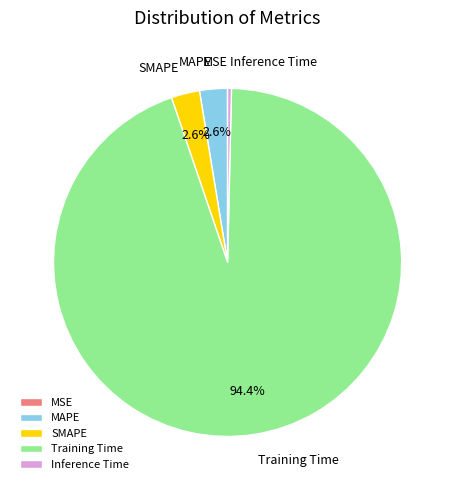

Which category has the biggest portion of the pie?

Training Time